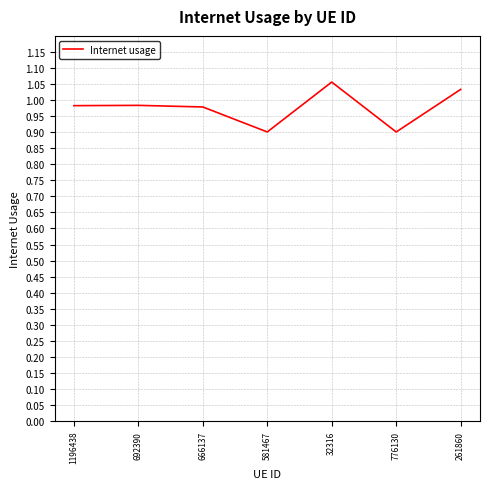

How many values are between 0 and 1?

5